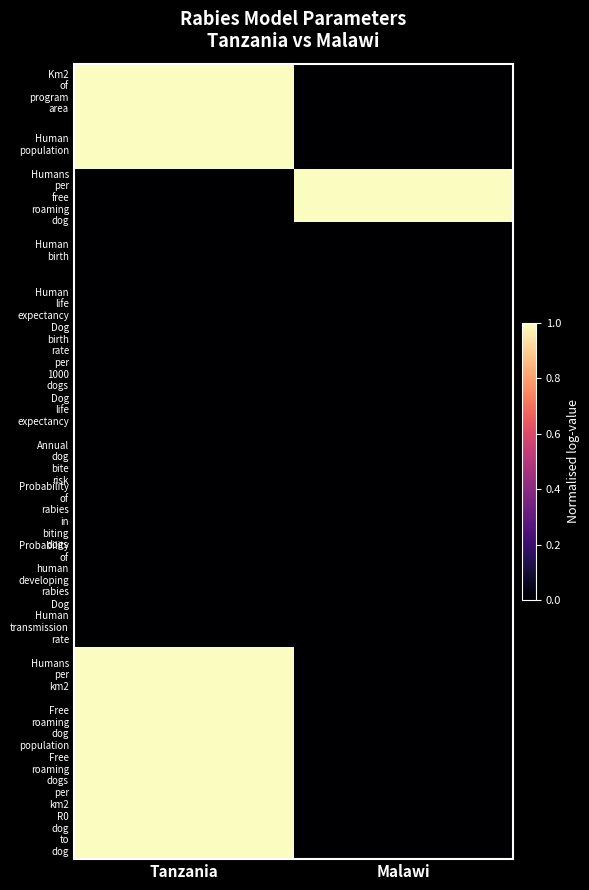

Which series changed the most between Tanzania and Malawi?

Km2 of program area